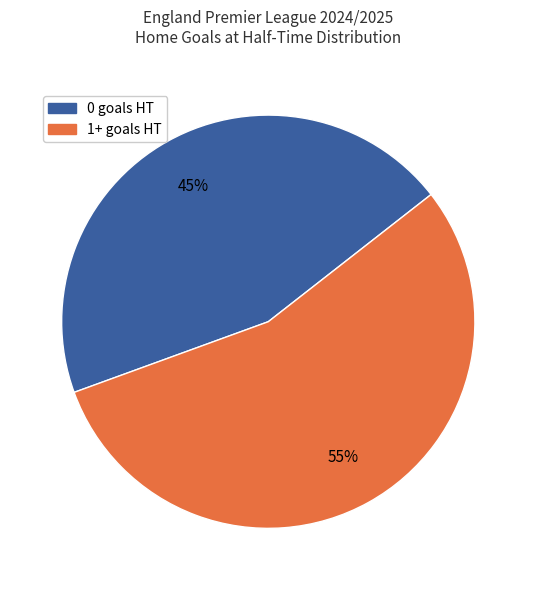

Is there any slice that represents more than half of the pie?

Yes